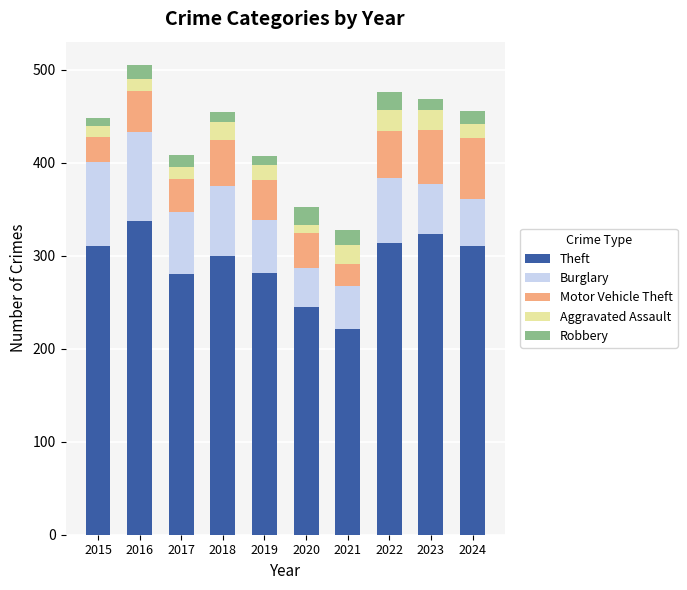

What is the difference between the Theft values at 2022 and 2018?

14